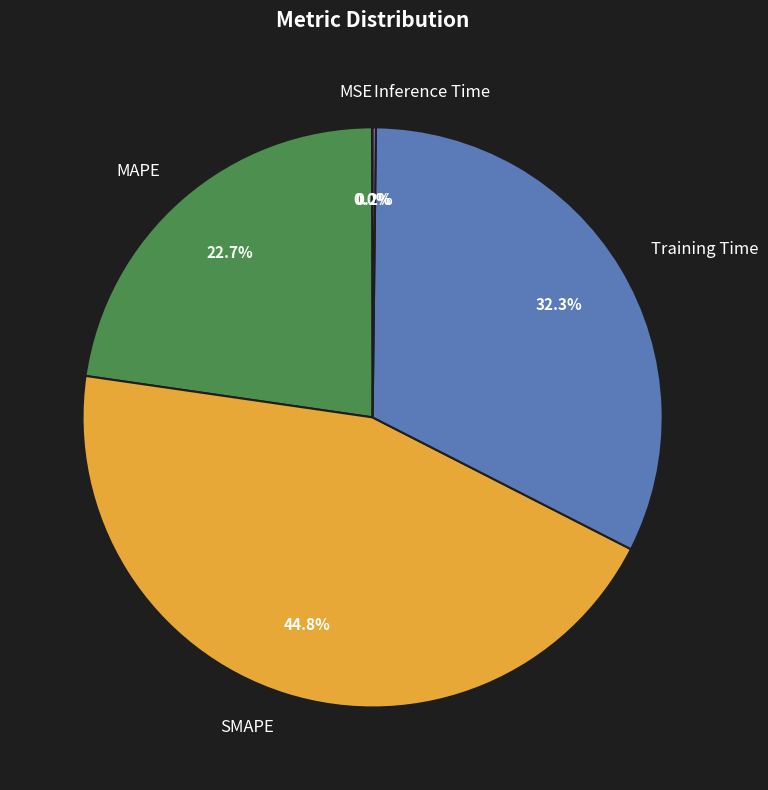

Does any single category account for the majority?

No